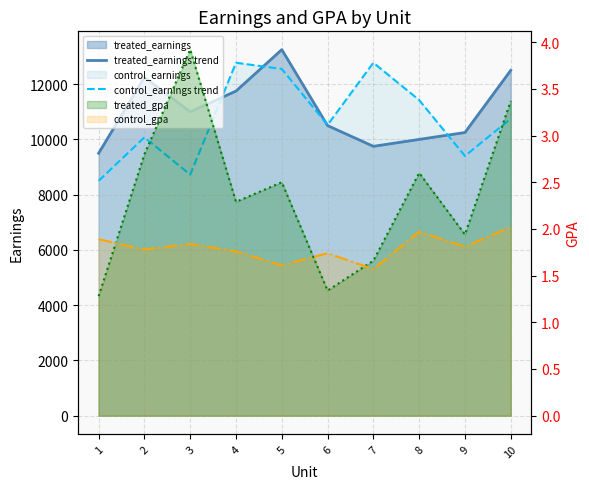

In treated_gpa, how many points are lower than both neighbors (excluding endpoints)?

3